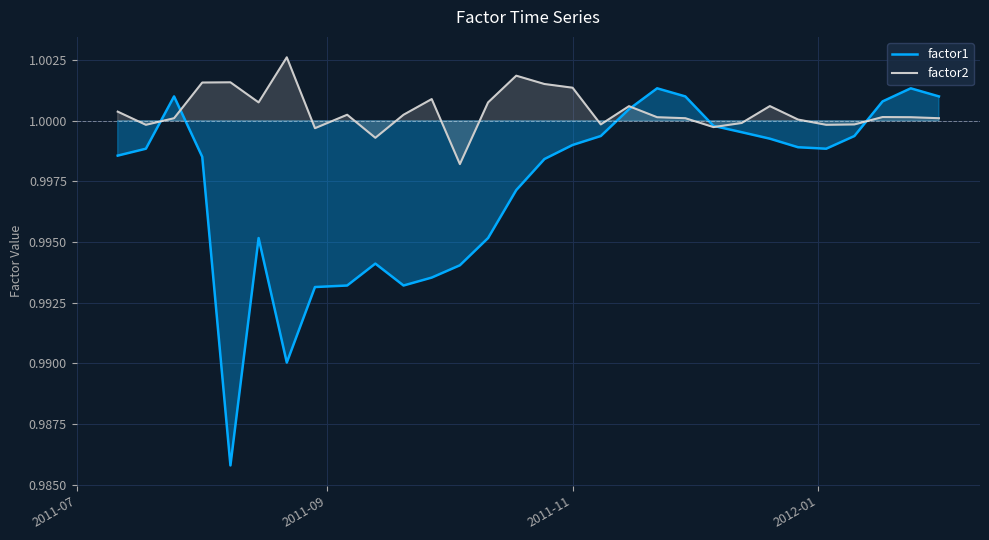

Which series ends up on top after the final intersection of factor2 and factor1?

factor1